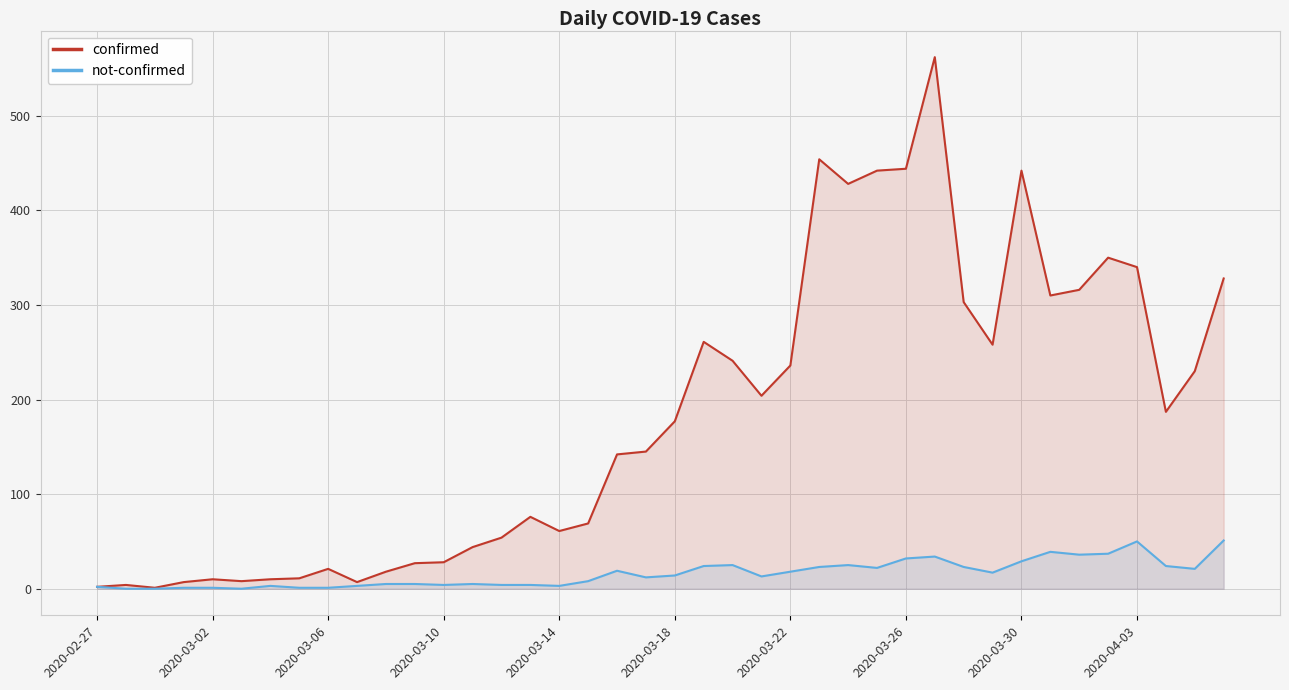

What is the maximum value for not-confirmed?

51